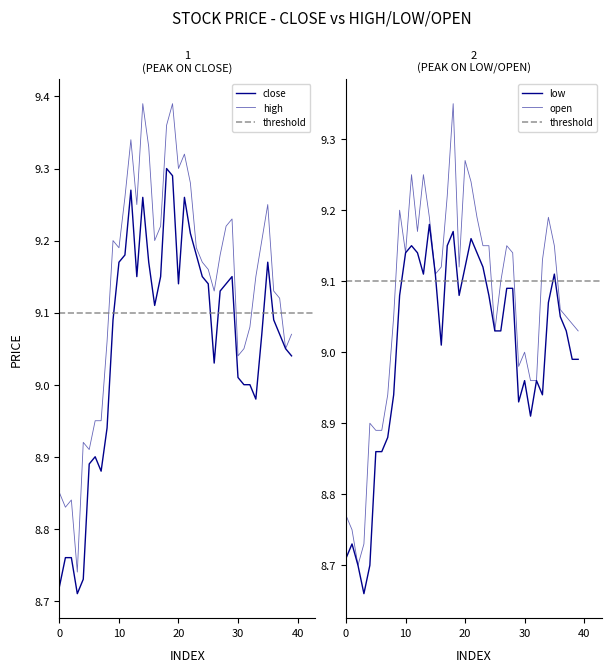

What is the average value of the close series?

9.1